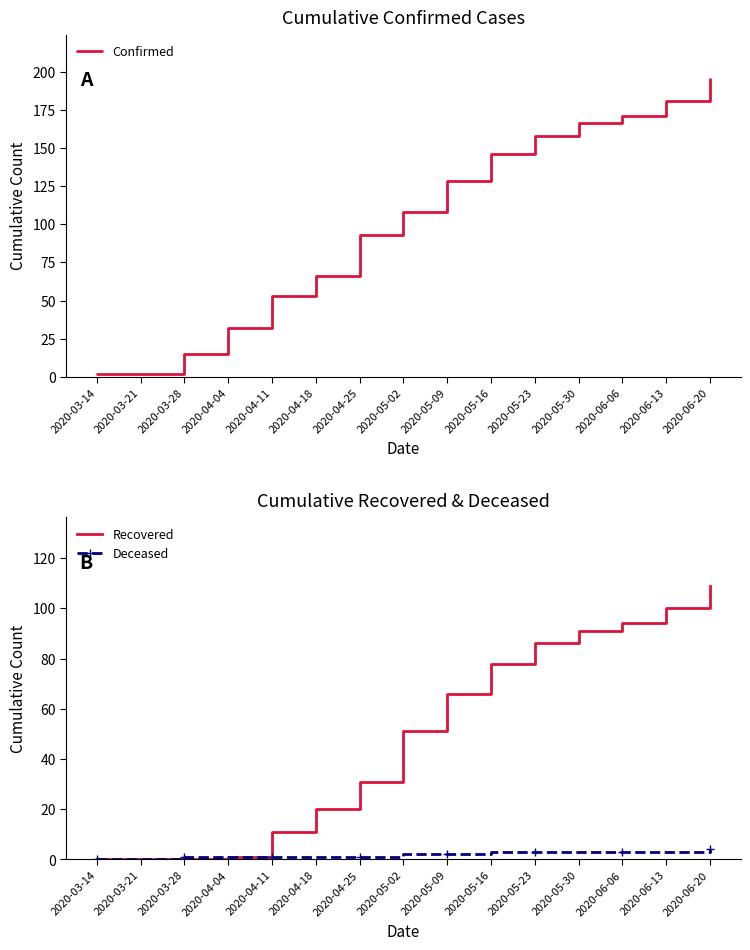

Reading left to right, transcribe all the data shown in this chart.

Confirmed: 2	2	15	32	53	66	93	108	128	146	158	166	171	181	195
Recovered: 0	0	0	1	11	20	31	51	66	78	86	91	94	100	109
Deceased: 0	0	1	1	1	1	1	2	2	3	3	3	3	3	4